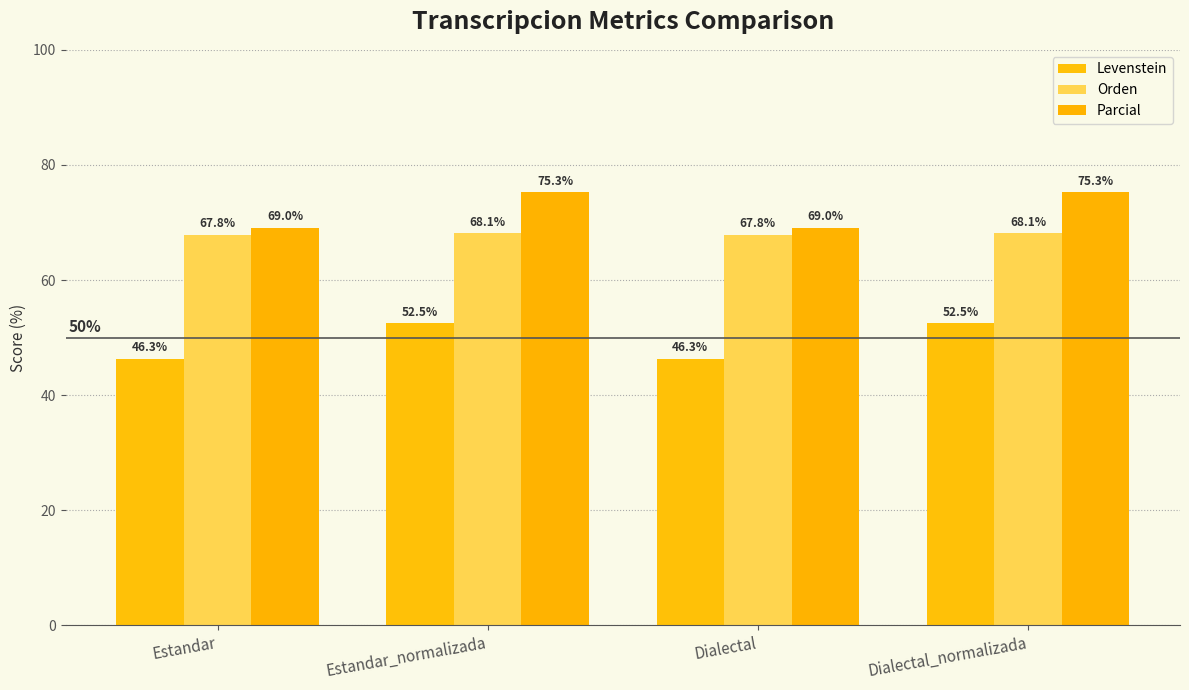

How many bars are there in total?

12